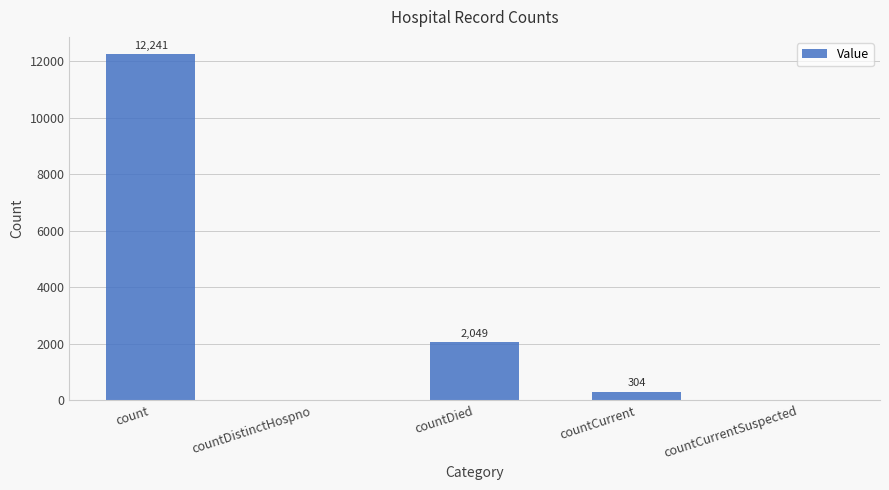

True or false: the data shows 0 at countDistinctHospno.

True